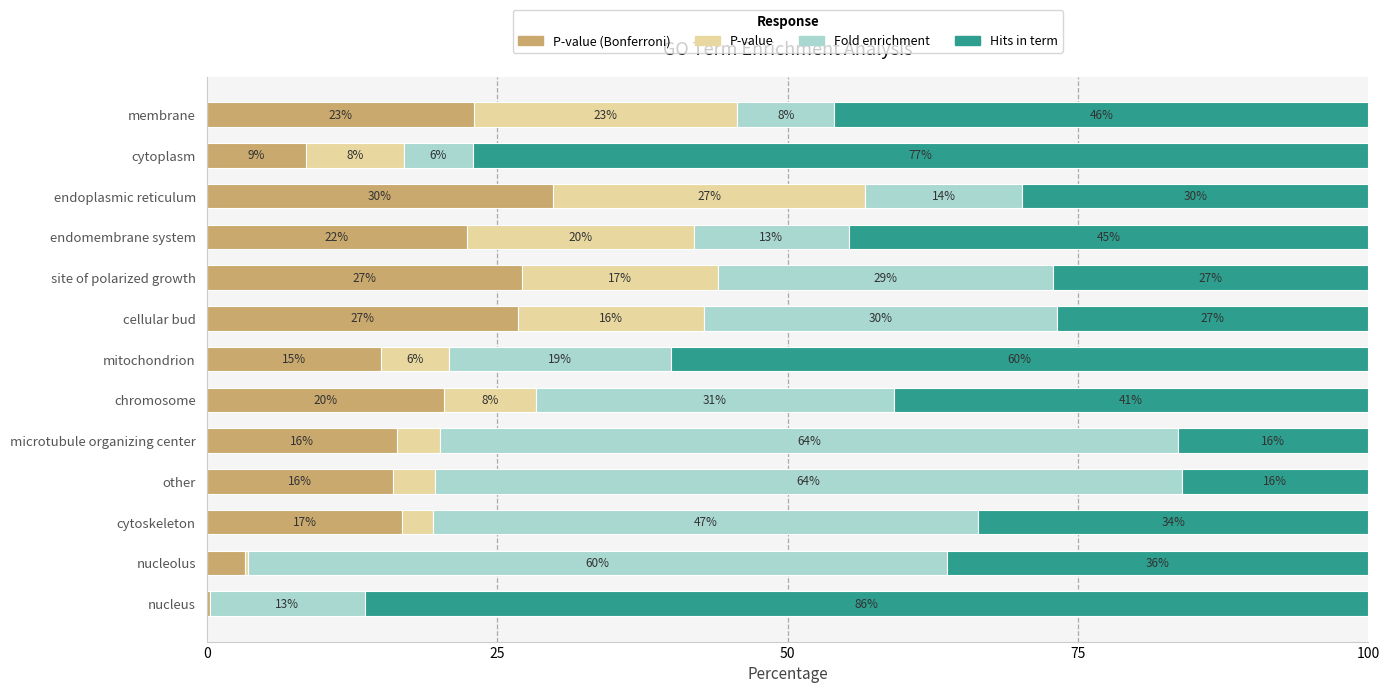

What is the total value across all series at chromosome?

100.0